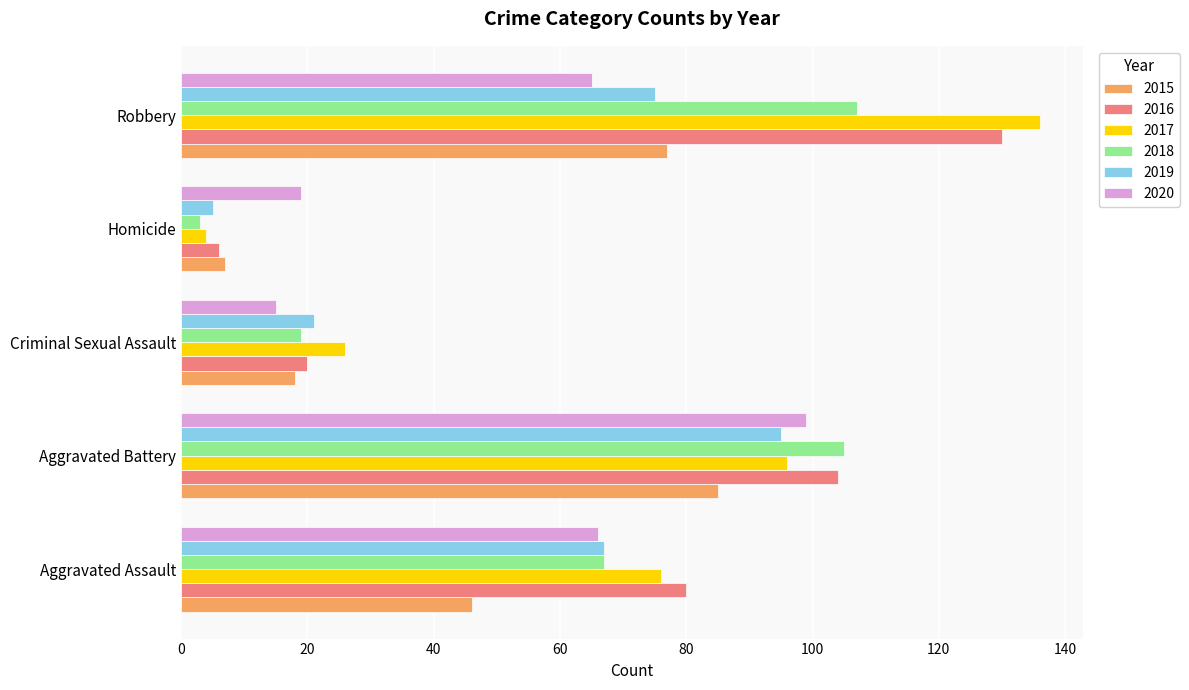

Which series changed the most between Aggravated Assault and Homicide?

2016